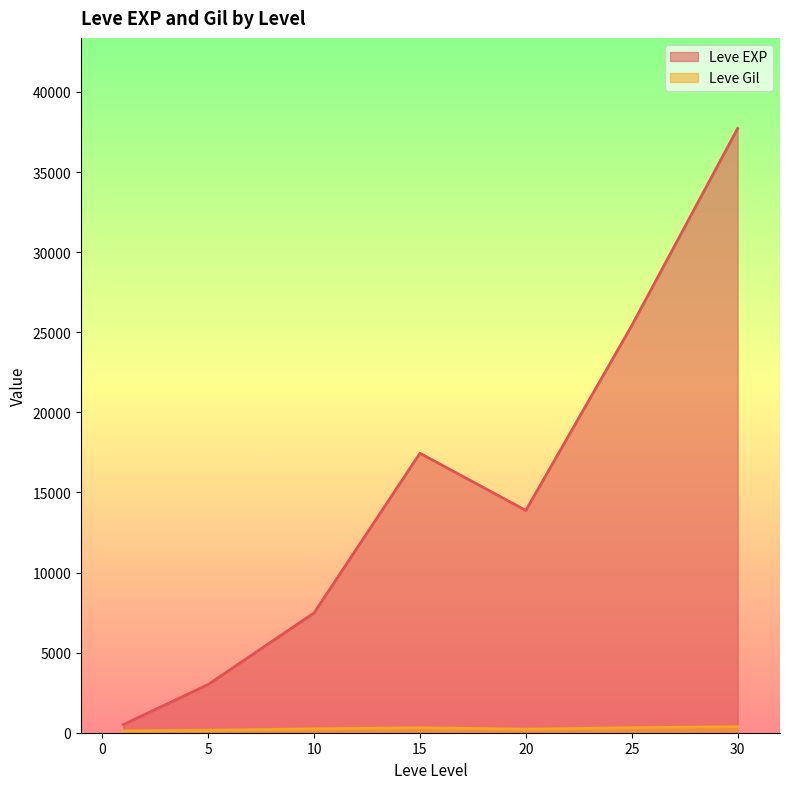

At which label does Leve EXP reach its minimum?

1